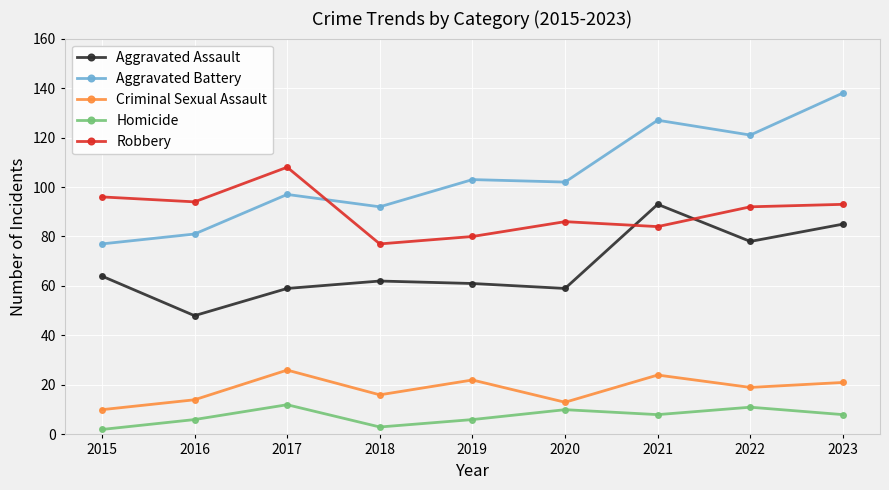

At which label does Criminal Sexual Assault reach its peak?

2017